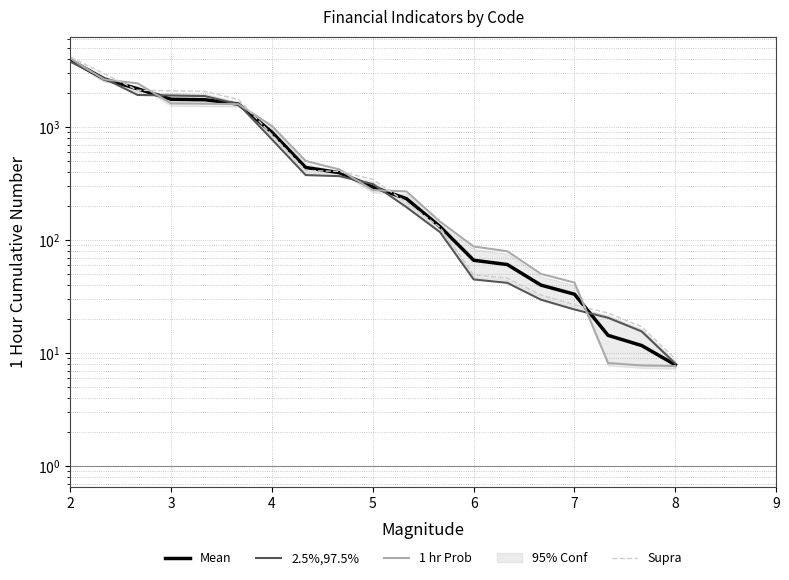

What is the lowest value of the 1 hr Prob series?

7.7